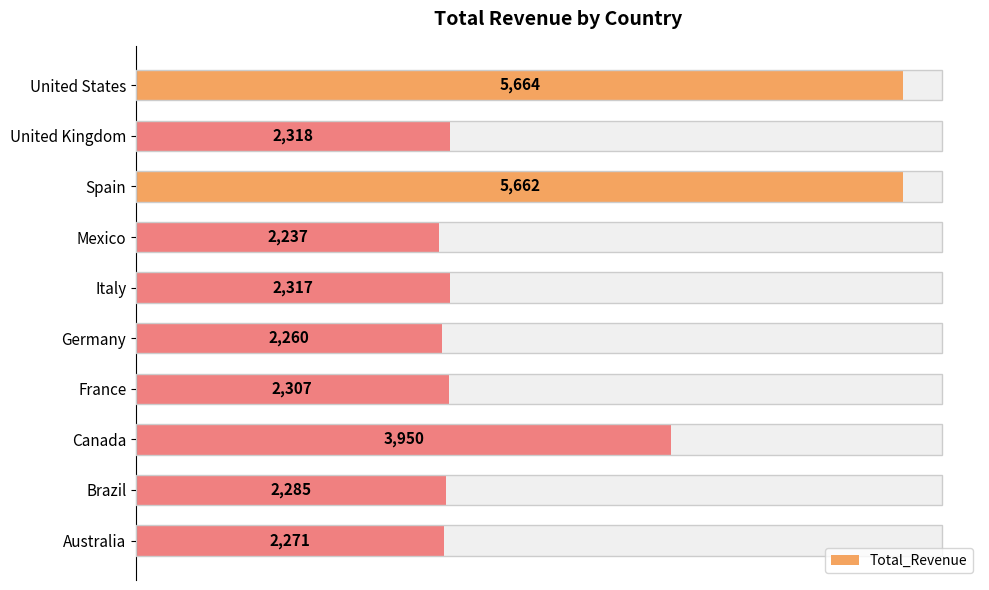

What is the minimum value shown in the chart?

2237